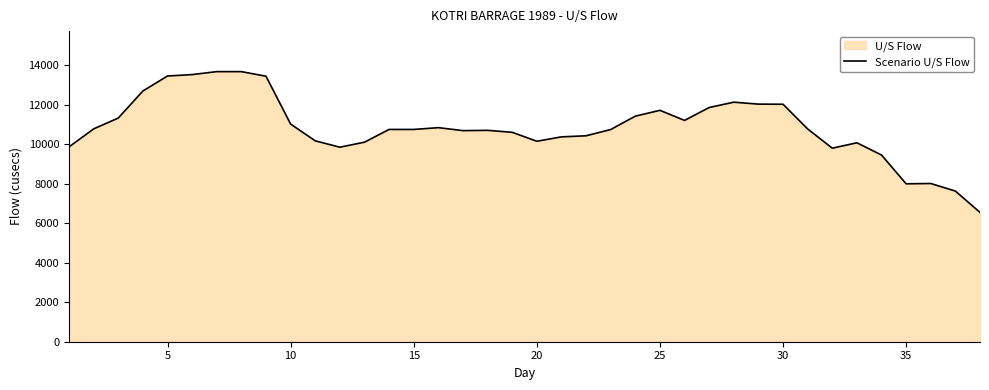

What is the sum of all values?

412338